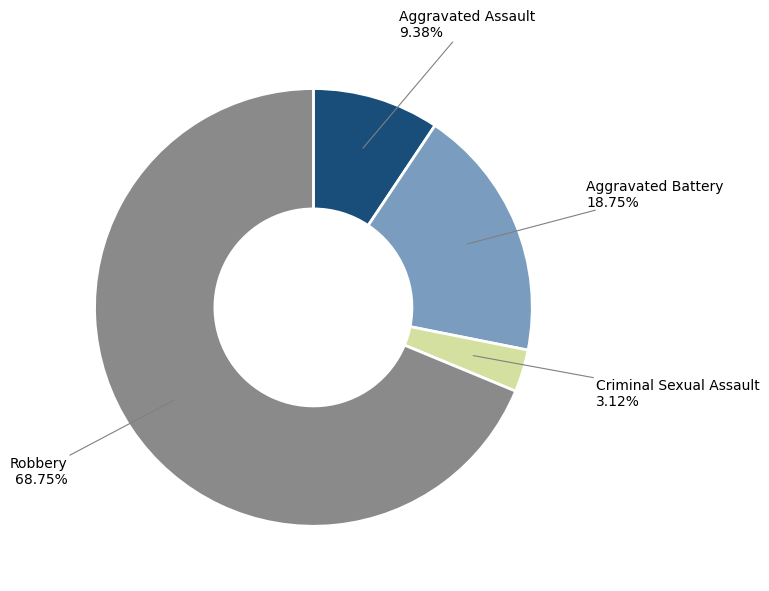

What percentage is the Robbery slice, to the nearest percent?

69%